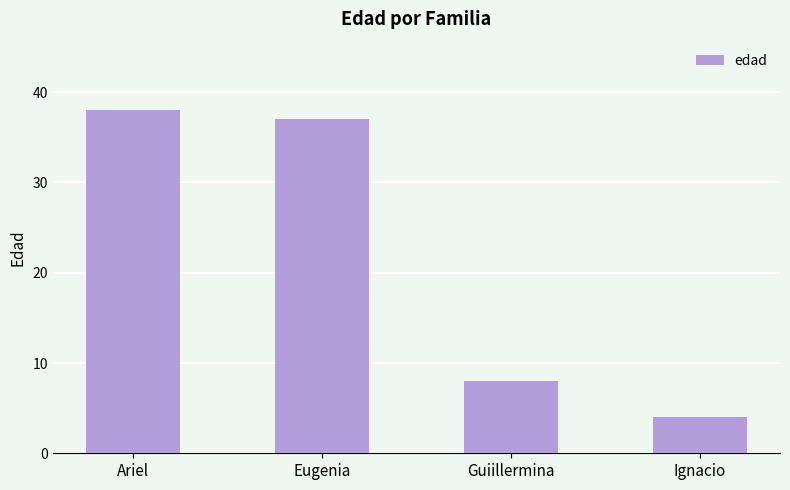

What is the change in value from Guiillermina to Ignacio?

-4